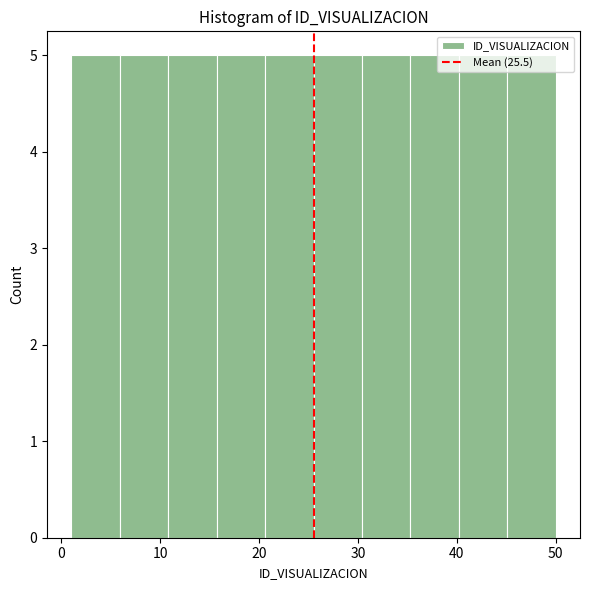

What is the height of the bar covering 5.9 to 10.8 on the x-axis? Neither the bar edges nor the heights are printed on the chart, so give them approximately, as read against the axes.

5